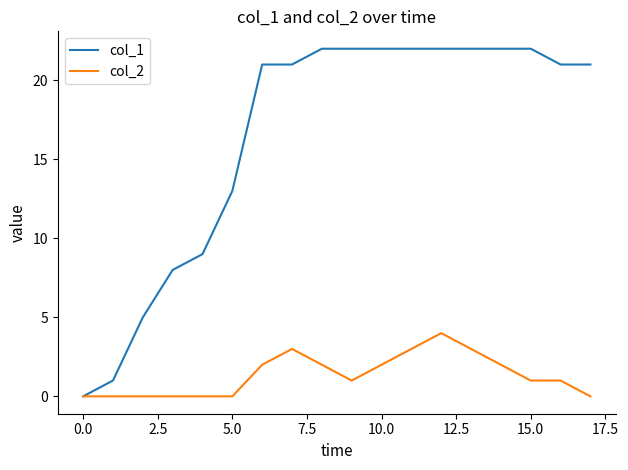

How many lines are shown in the chart?

2